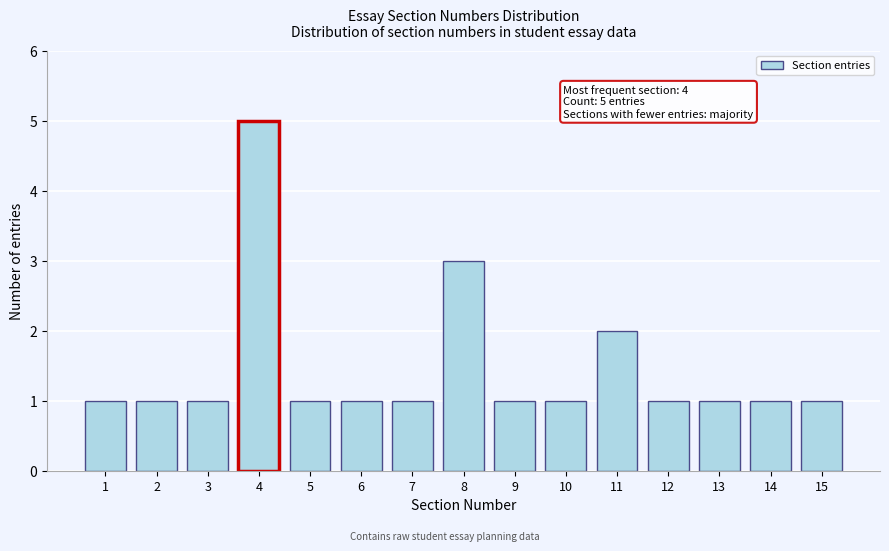

Reading left to right, what are all the values shown in this chart?

1	1	1	5	1	1	1	3	1	1	2	1	1	1	1